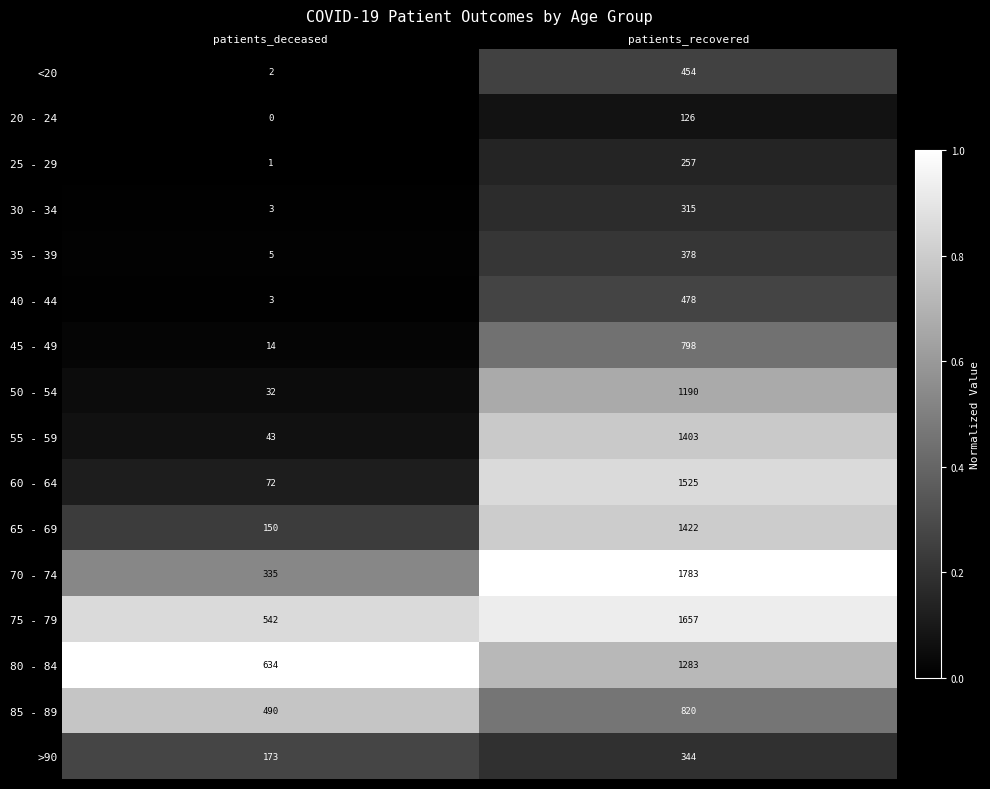

What is the average value of the 75 - 79 series?

1100